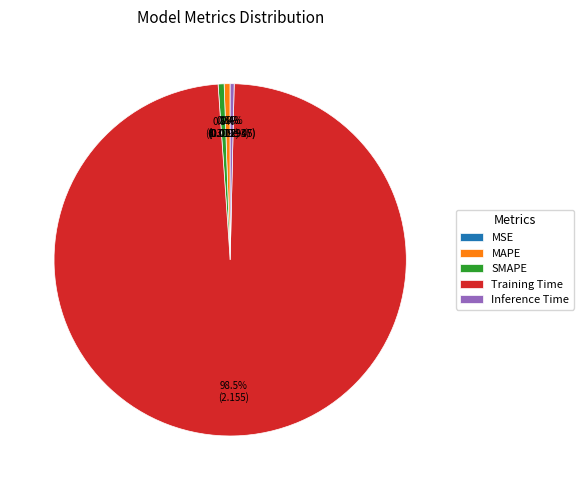

Which has a higher value, Training Time or MAPE?

Training Time